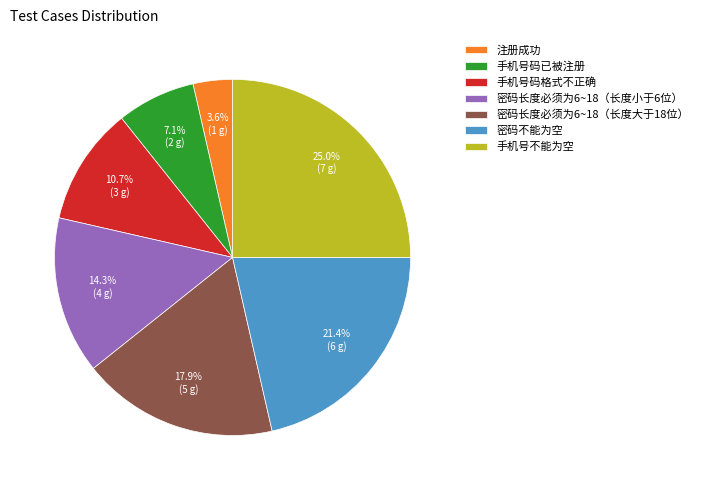

To the nearest percent, what is the average slice percentage?

14%